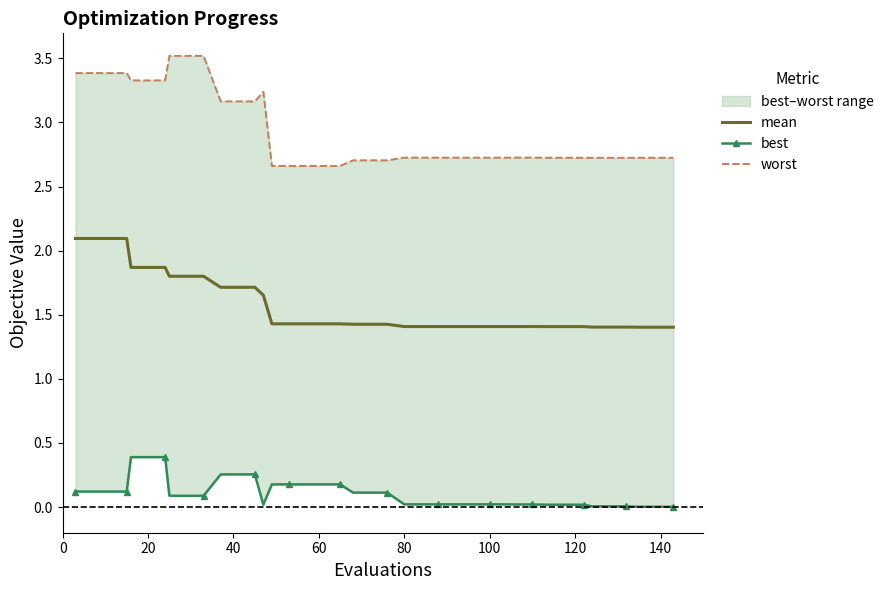

True or false: mean has a value of 2.2 at 100.

False